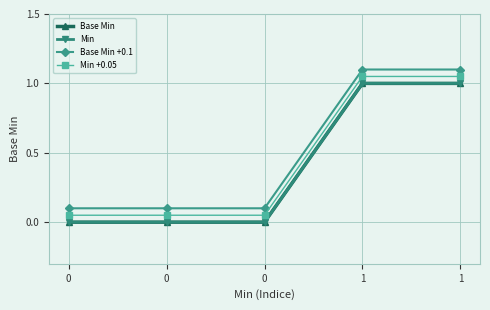

True or false: Base Min +0.1 has a value of 0.0 at 0.

False